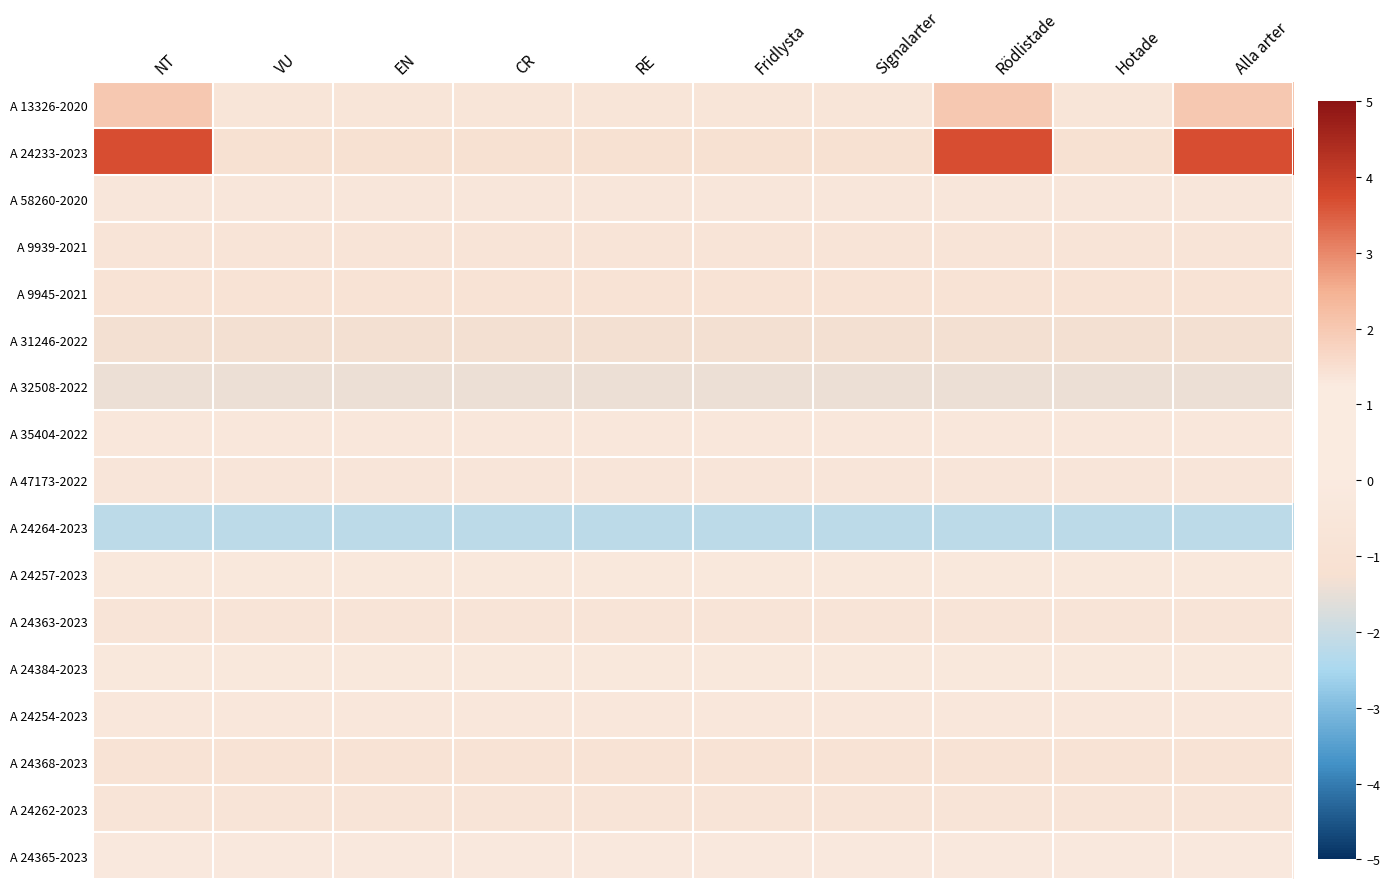

At which category is the sum across all series the highest?

NT